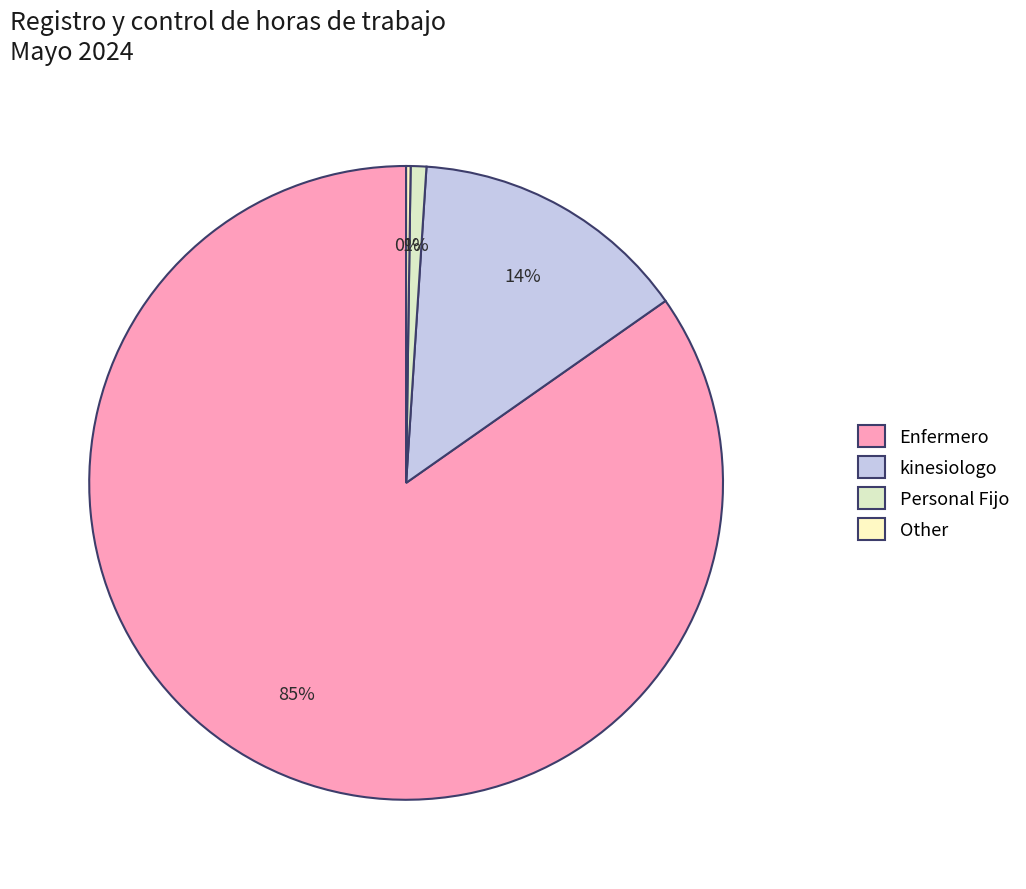

Between Other and Enfermero, which is larger?

Enfermero